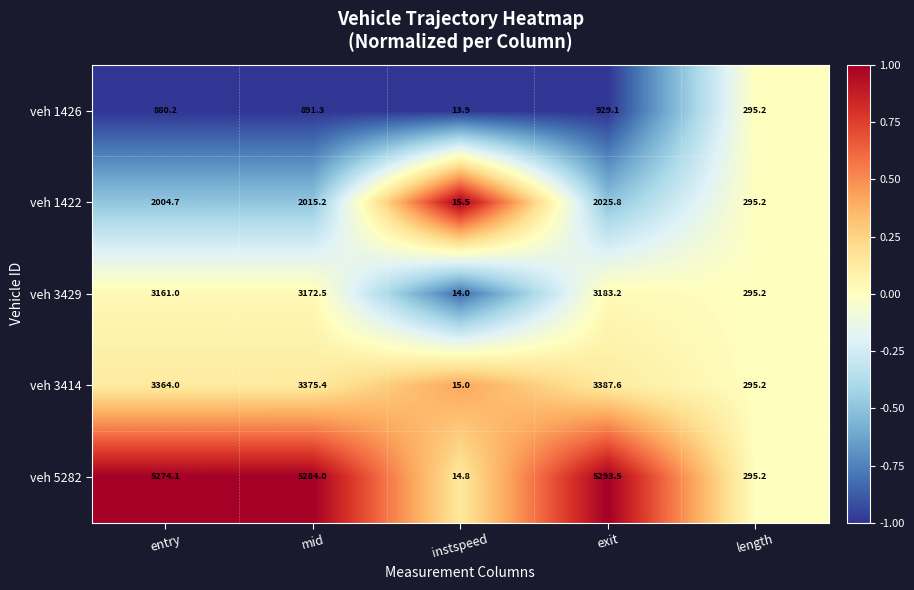

What is the minimum value shown in the chart?

13.9